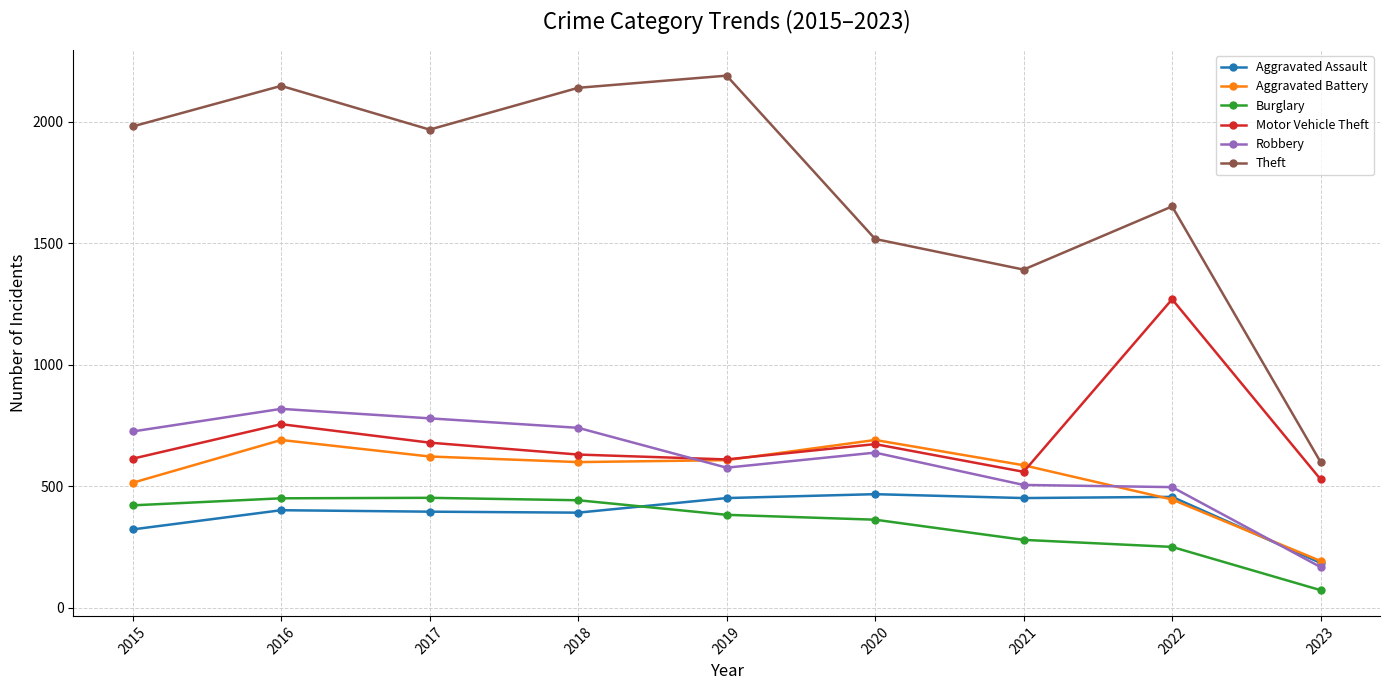

At how many categories does at least one series exceed 736?

8